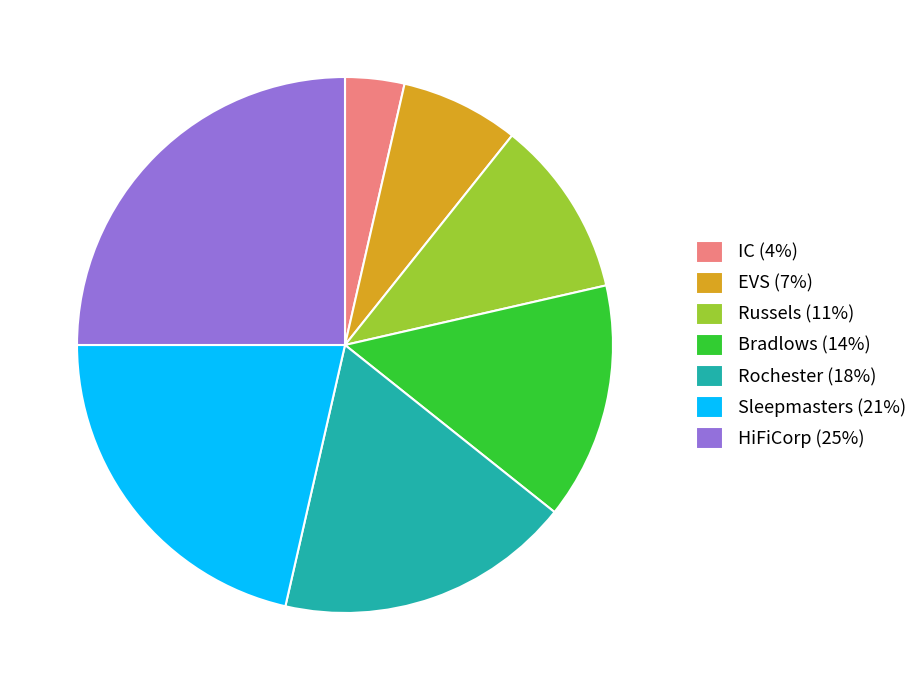

What is the smallest slice in the pie chart?

IC